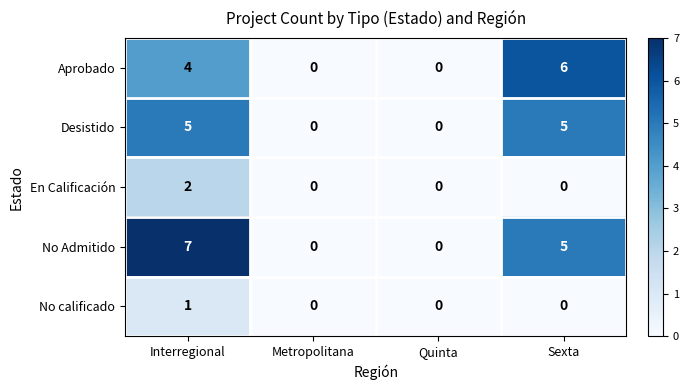

What is the greatest value displayed?

7